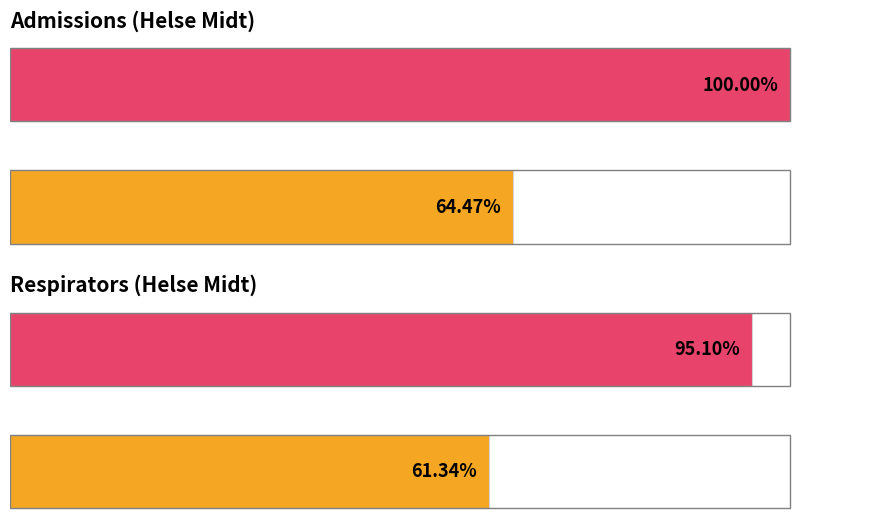

Reading left to right, extract all data points from this chart.

admissions: 64.5	100.0
respirators: 61.3	95.1